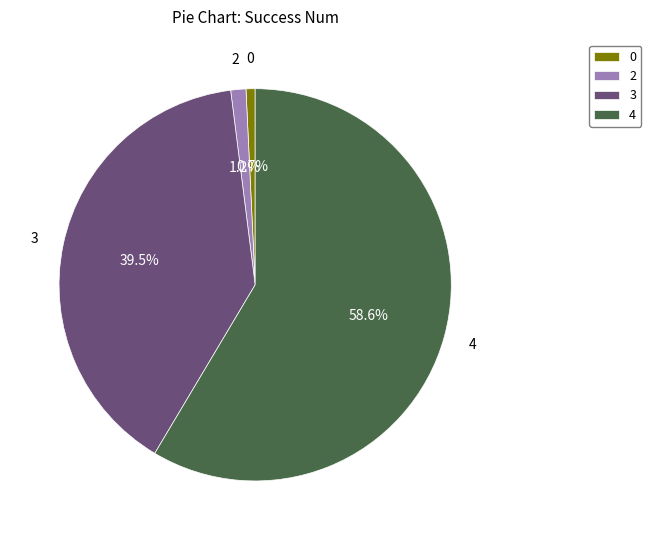

To the nearest percent, what is the average slice percentage?

25%